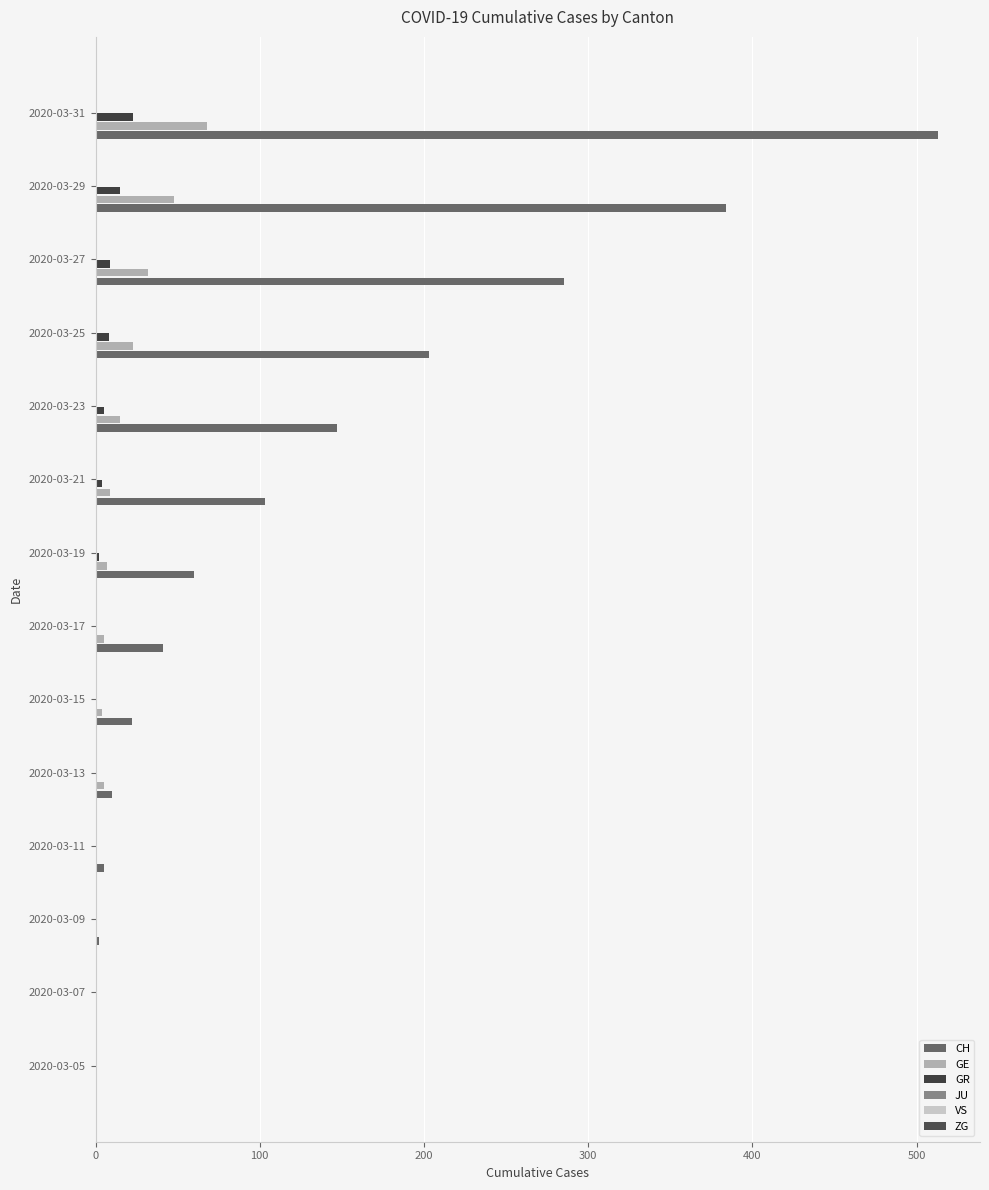

The value of JU at 13 is 0.2. True or false?

False